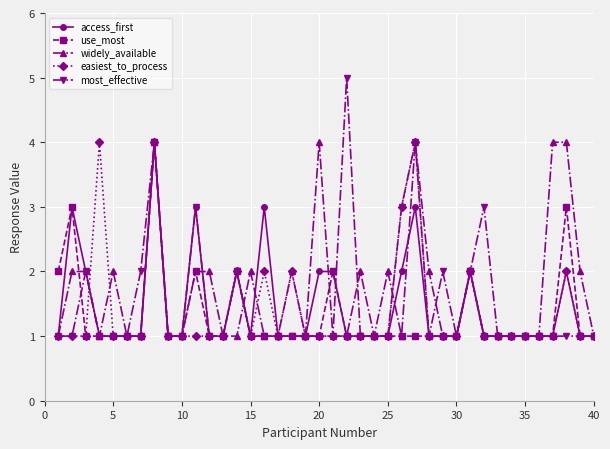

Is this an area chart (filled region under the line)?

No